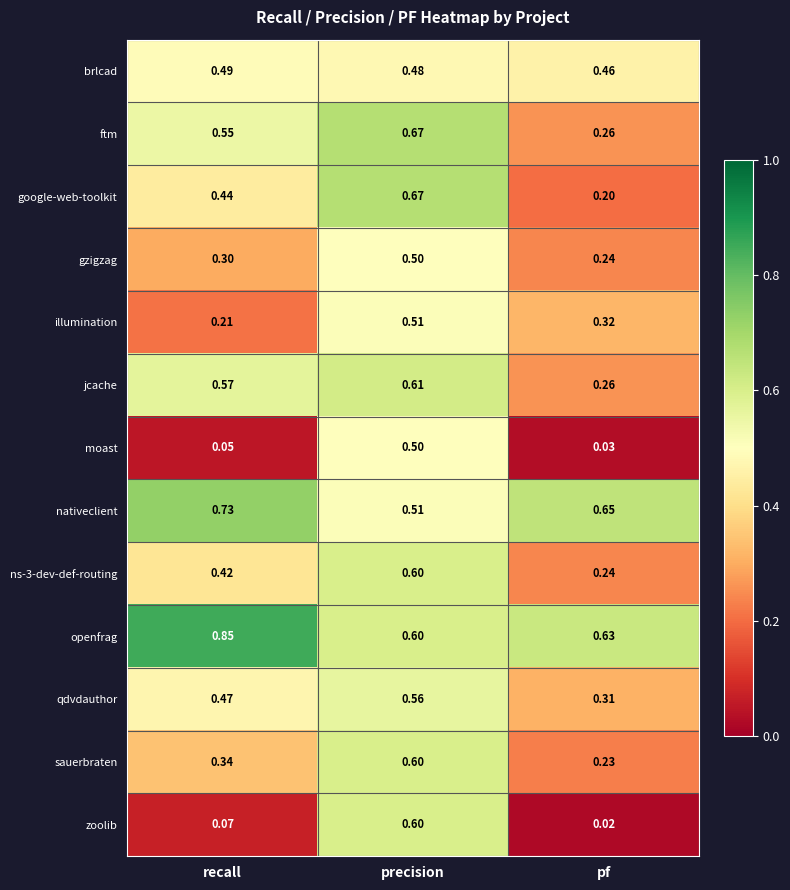

At which label is google-web-toolkit closest to 0?

pf